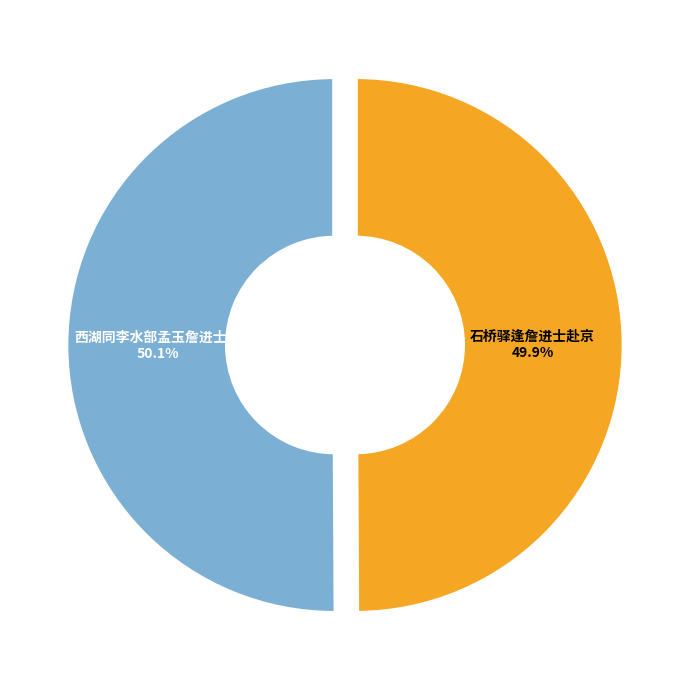

Count the number of slices in the pie.

2